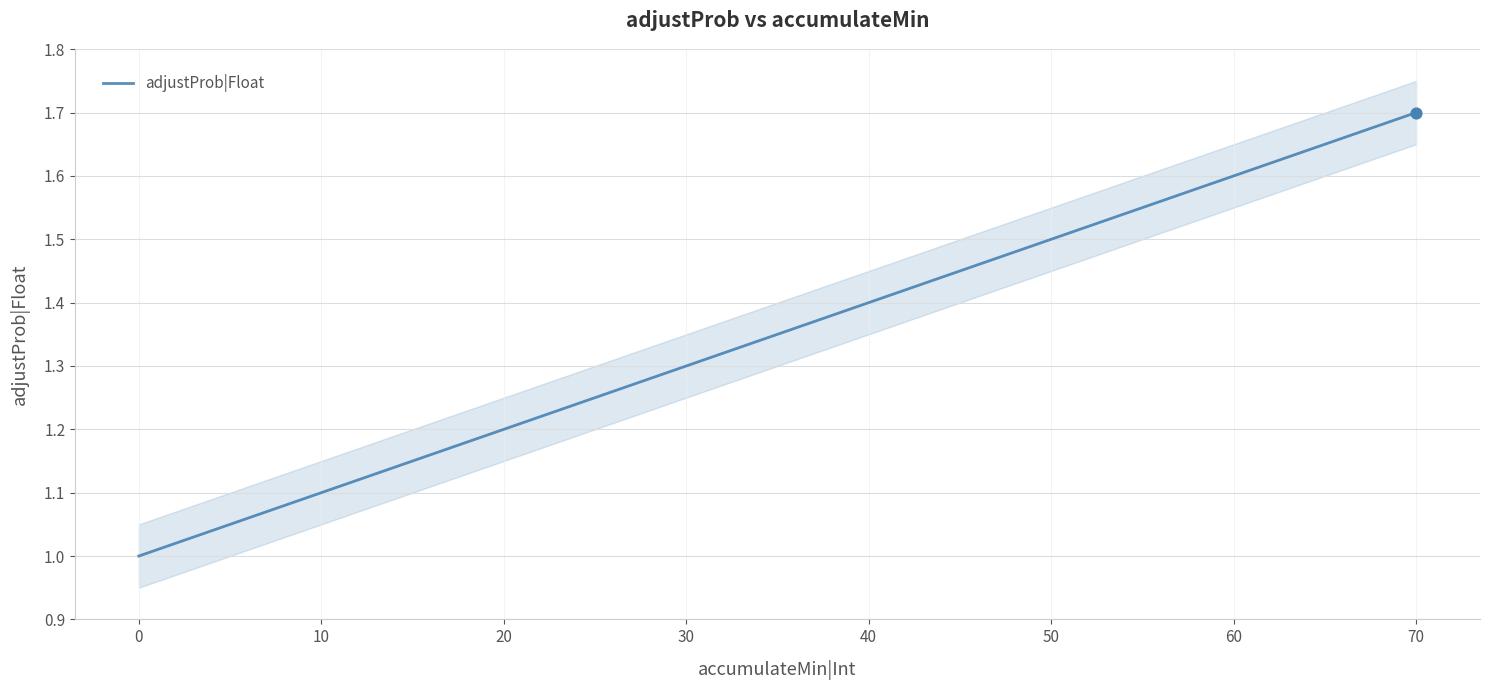

The value of adjustProb|Float at 60 is 1.0. True or false?

False